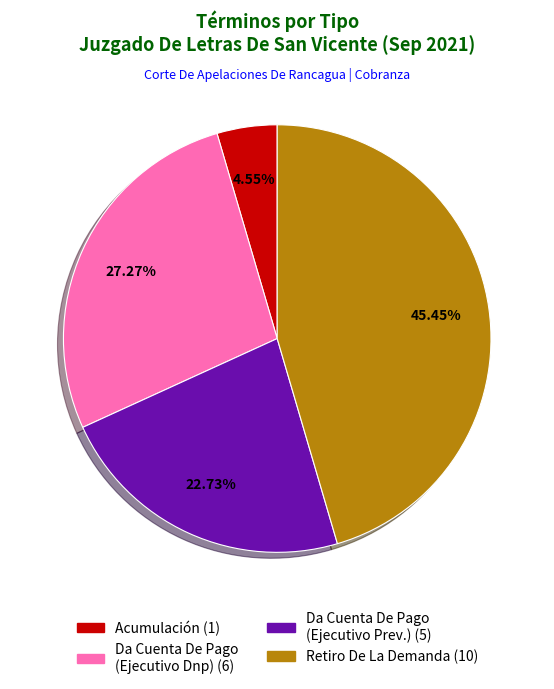

Does any single category account for the majority?

No